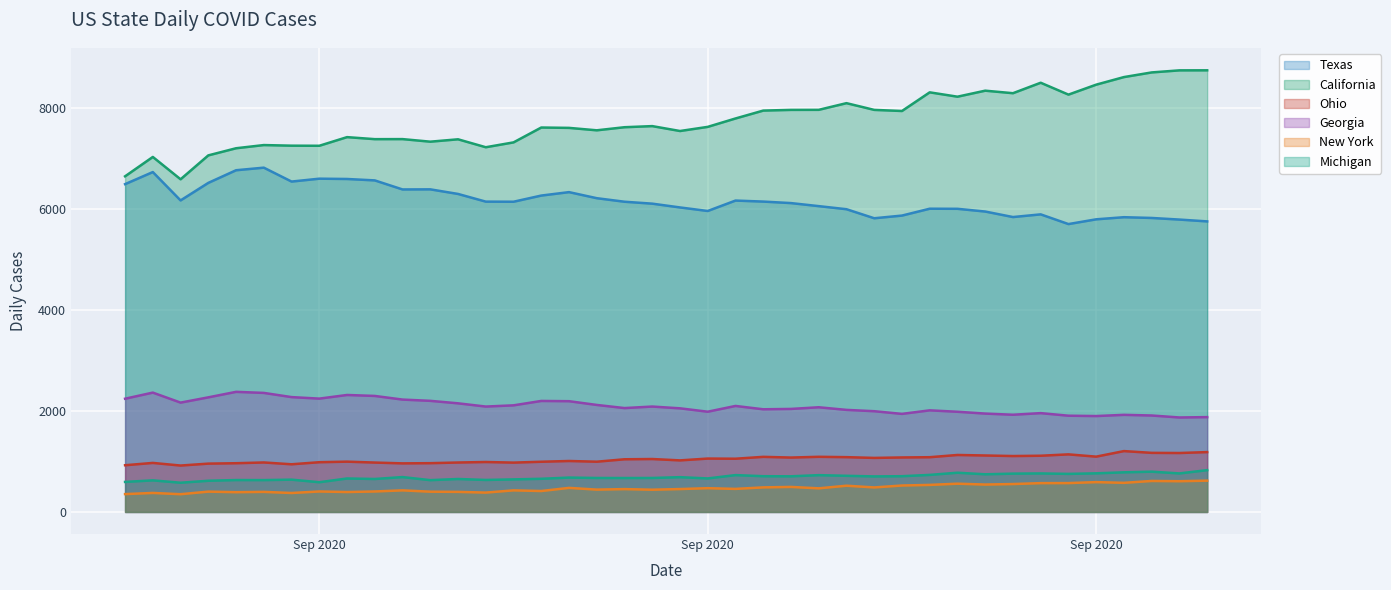

Which series has the largest range (max minus min)?

California